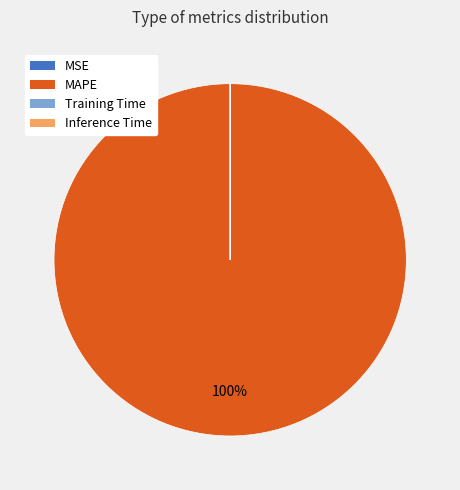

Is there a majority slice in this chart?

Yes